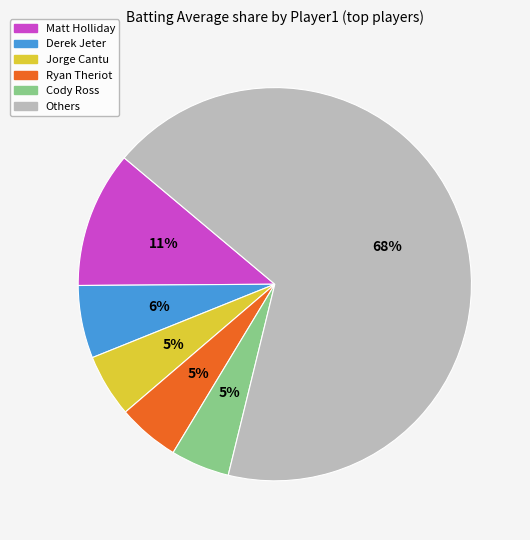

Is there a majority slice in this chart?

Yes